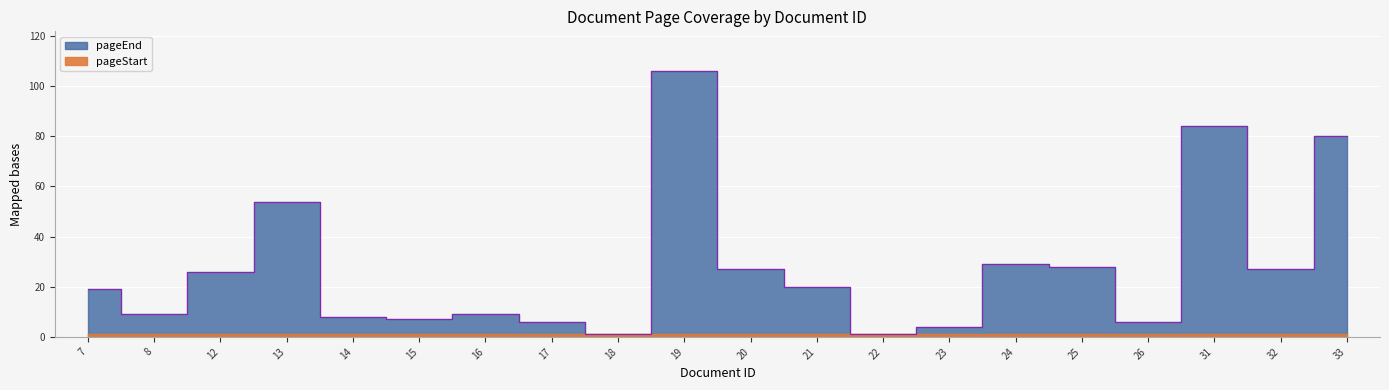

What is the change in value from 26 to 32?

+21